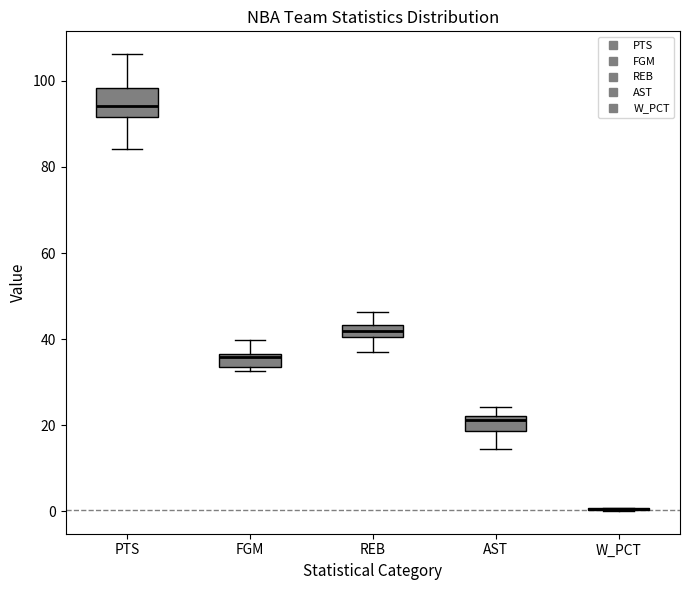

Comparing the boxes themselves (not the whiskers), which one is the tallest?

PTS